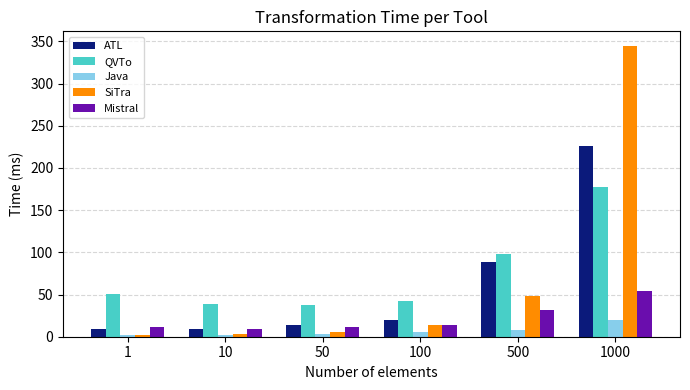

What is the highest value of the Mistral series?

53.8